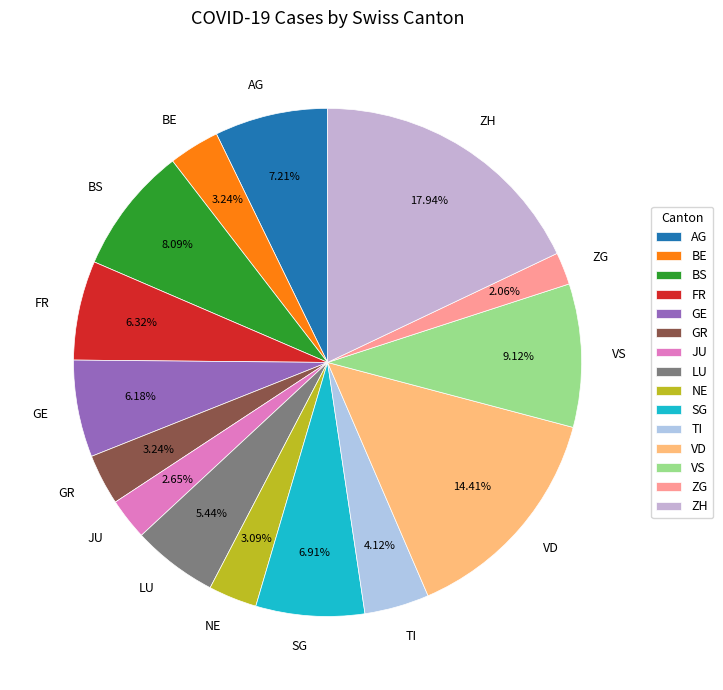

How many segments does this pie chart have?

15